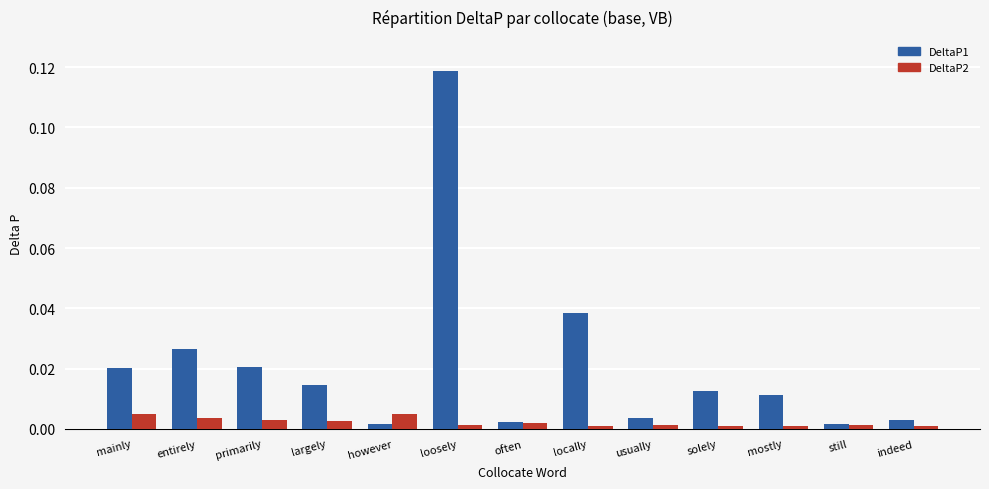

Rank the series at primarily from lowest to highest value.

DeltaP2, DeltaP1